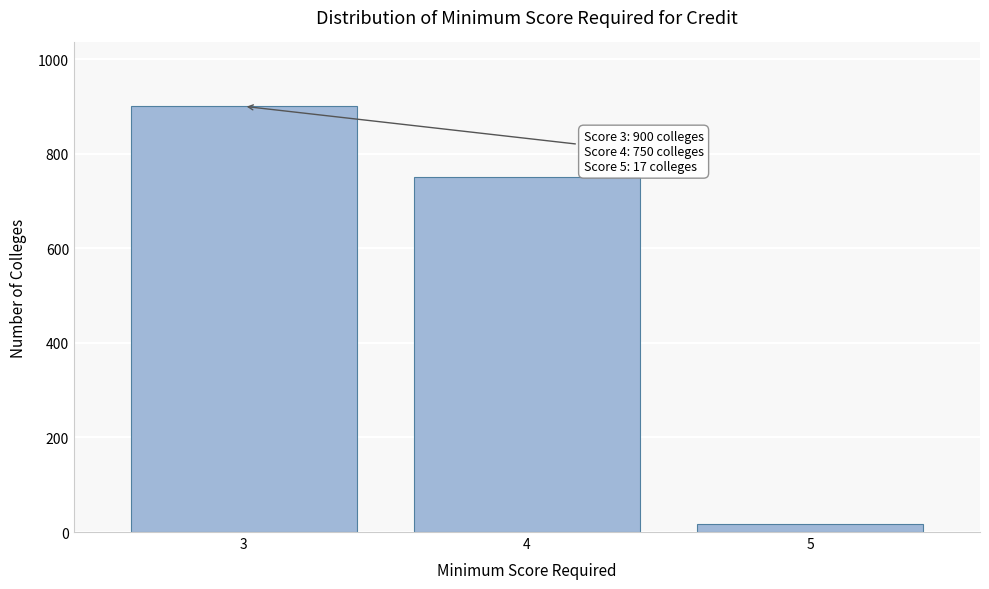

Reading left to right, extract all data points from this chart.

3=900	4=750	5=17